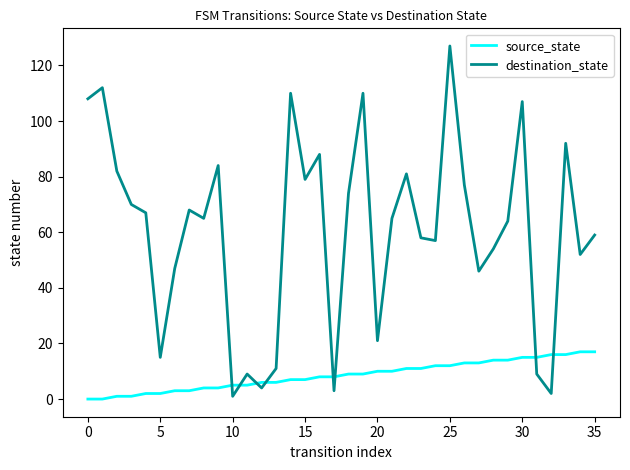

Which series has the largest total across all categories?

destination_state